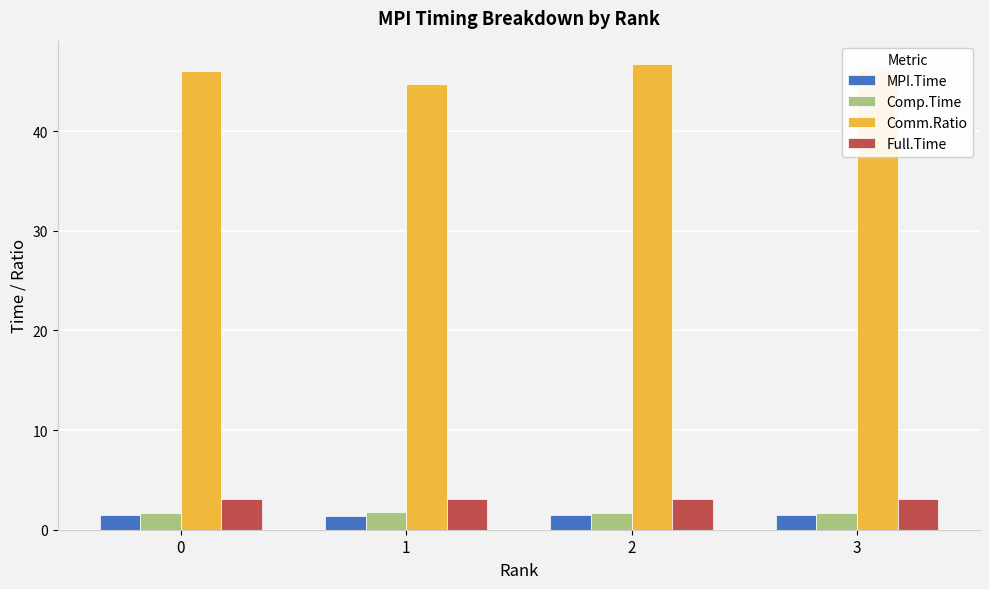

The value of MPI.Time at 0 is 1.4. True or false?

True